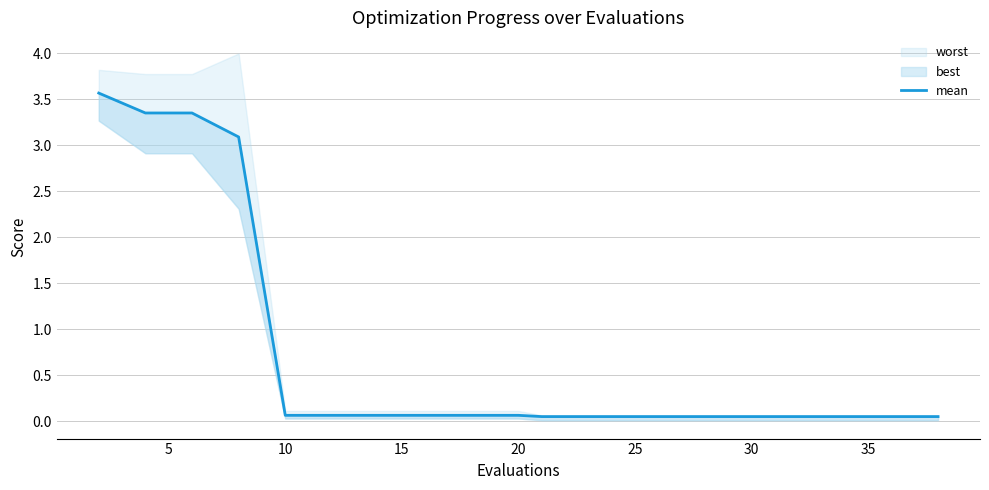

At which label is the value closest to 1?

20